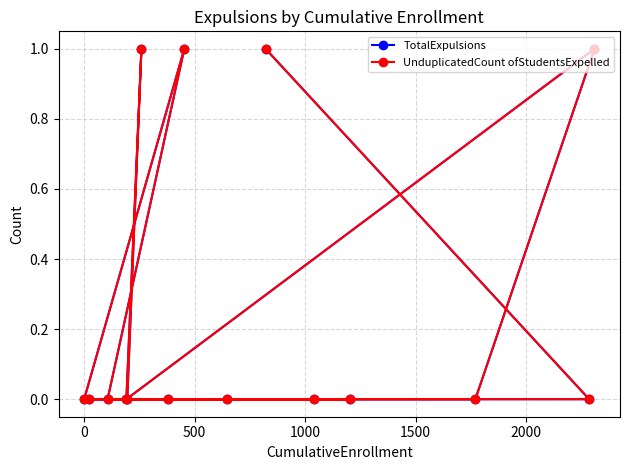

How many distinct data groups are displayed?

2